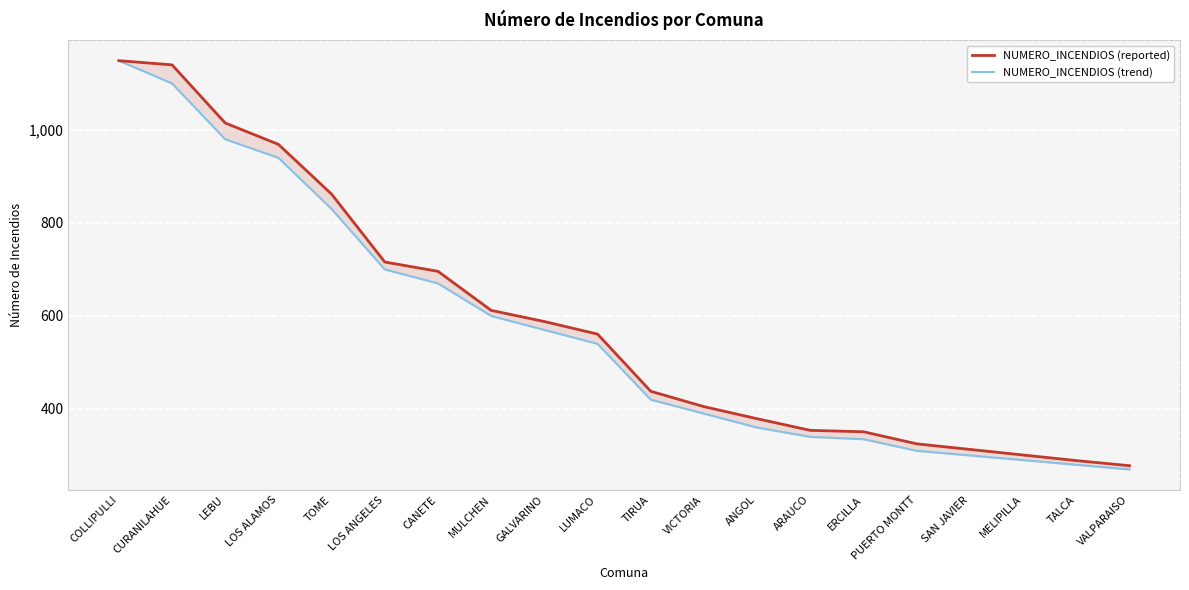

Reading left to right, extract all data points from this chart.

NUMERO_INCENDIOS (reported): 1149	1140	1015	969	862	716	696	612	588	561	438	405	379	354	351	325	313	301	289	278
NUMERO_INCENDIOS (trend): 1149	1100	980	940	830	700	670	600	570	540	420	390	360	340	335	310	300	290	280	270